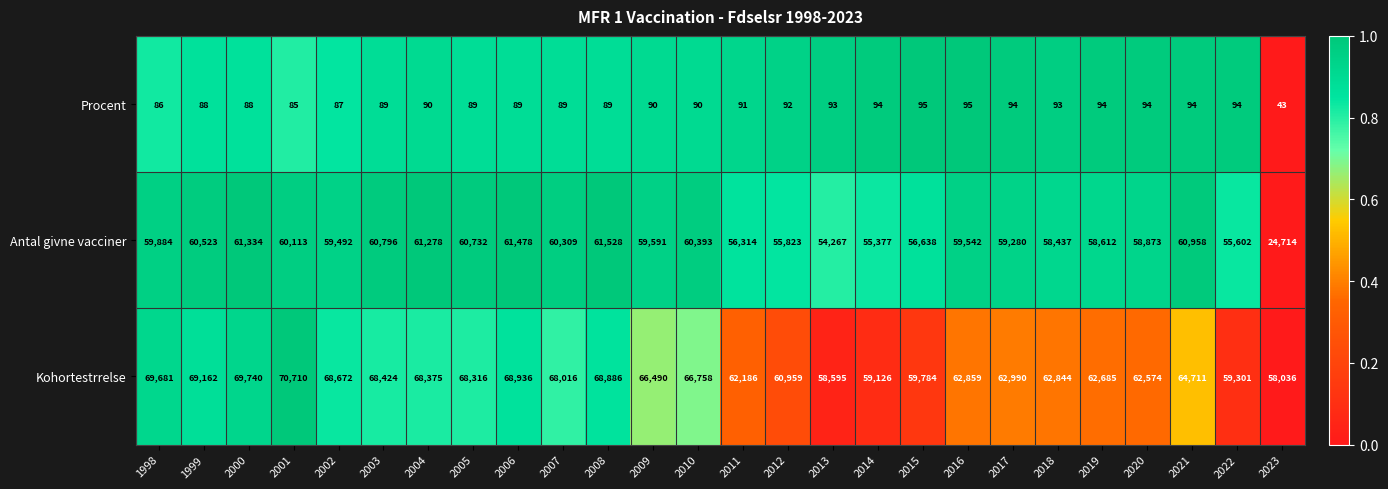

What is the difference between the maximum and second lowest values in the Kohortestrrelse series?

12115